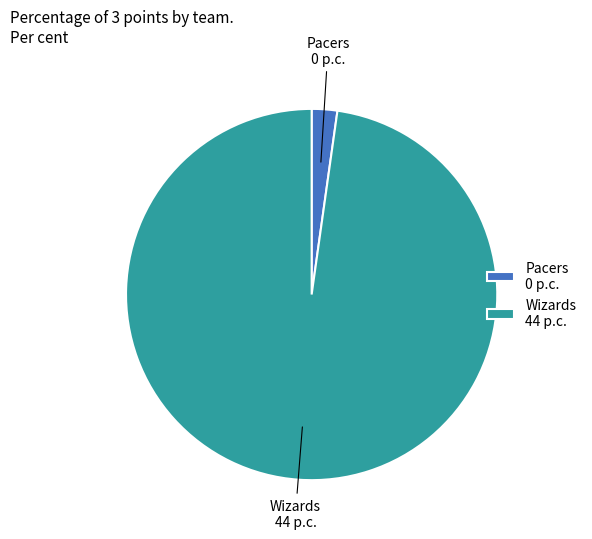

What is the largest slice in the pie chart?

Wizards